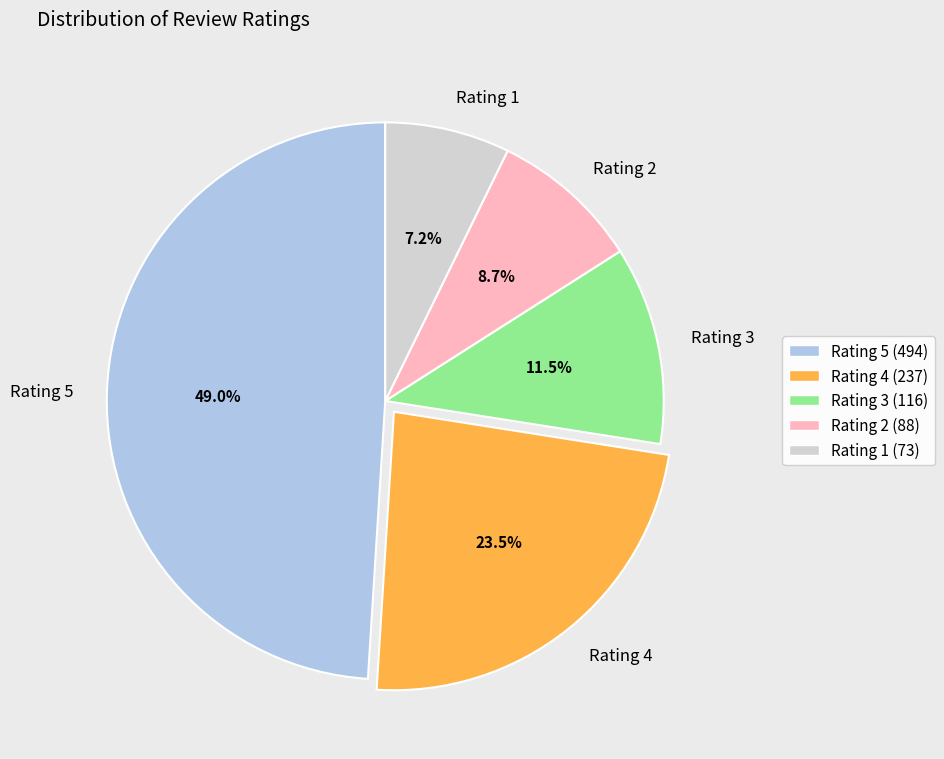

Combined, do Rating 1 and Rating 4 account for over 50%?

No